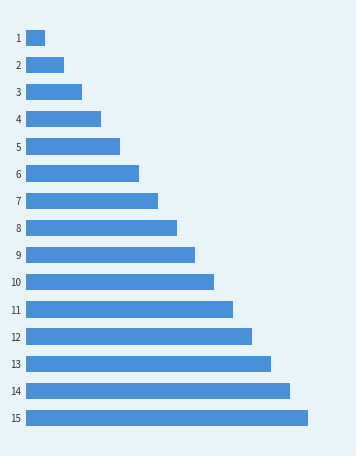

Are the bars horizontal?

Yes